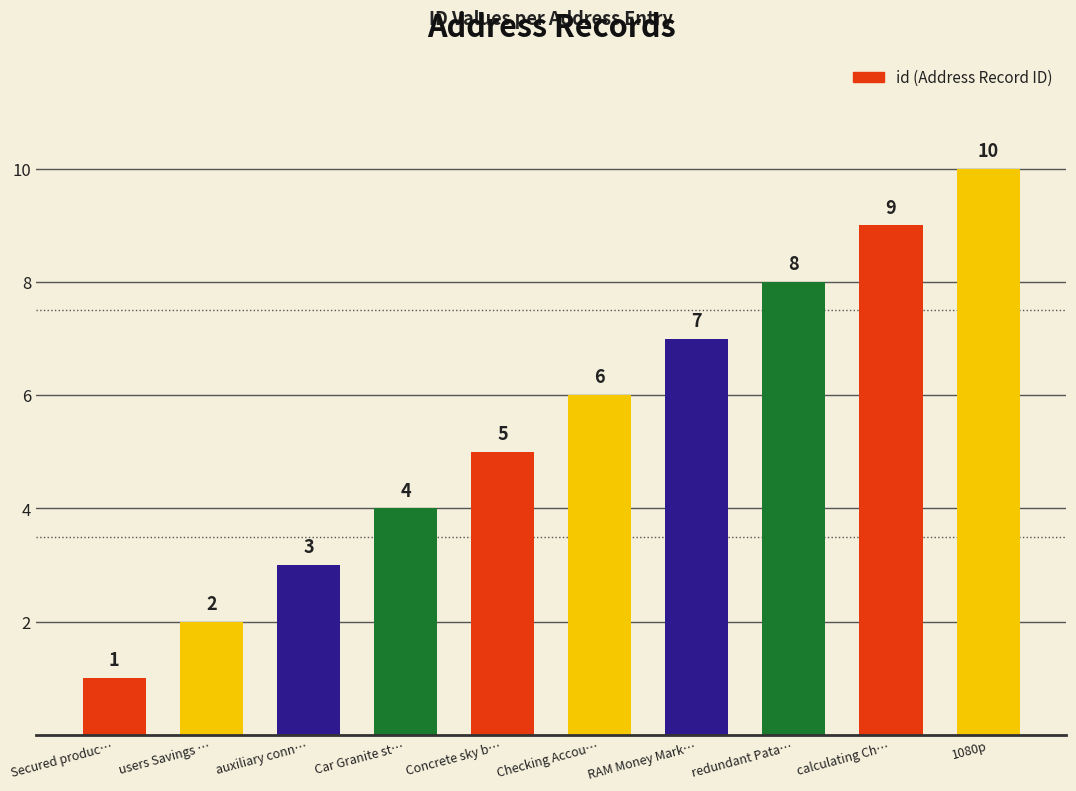

What is the value of the 5th bar from the left?

5